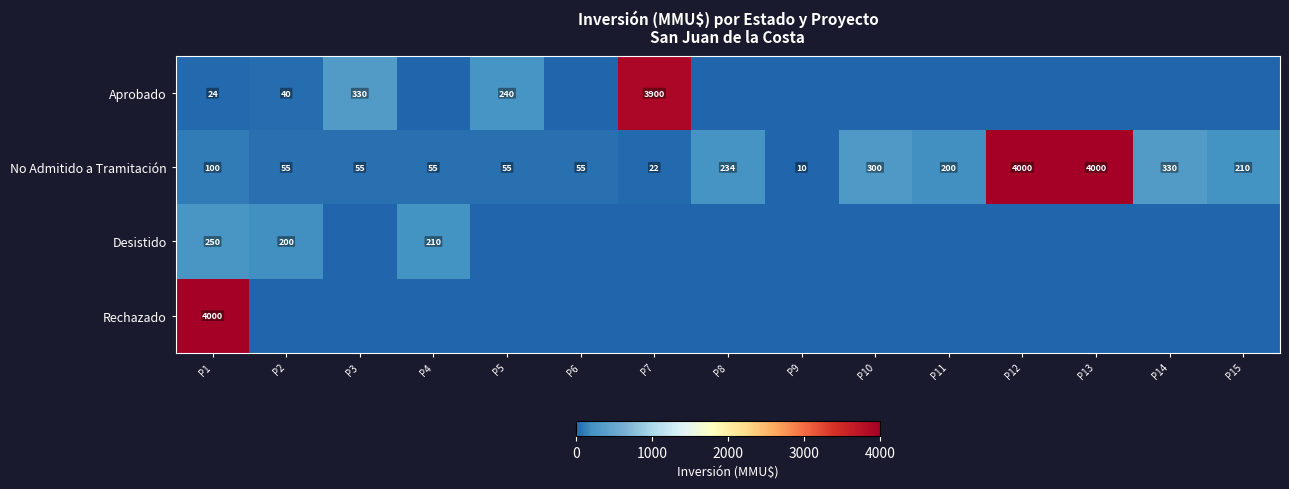

At which category is the sum across all series the highest?

P1